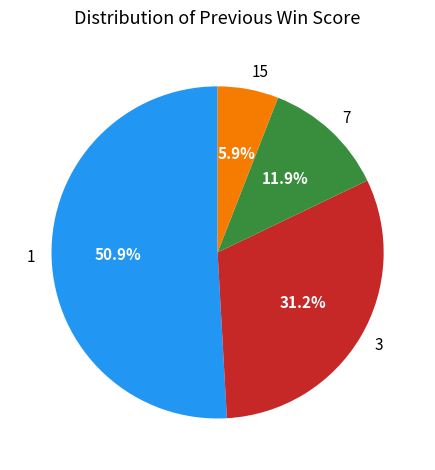

What percentage is NOT represented by 7?

88.1%